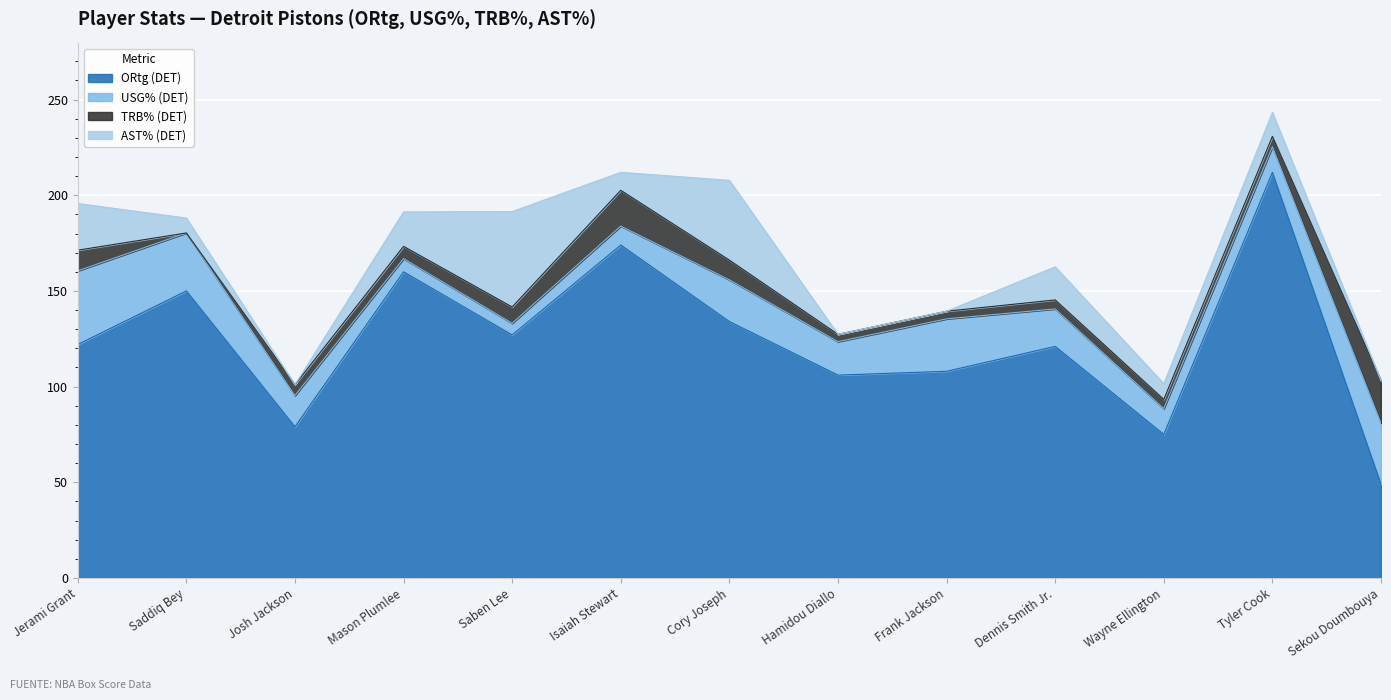

What is the difference between the maximum and minimum values in the USG% (DET) series?

32.4